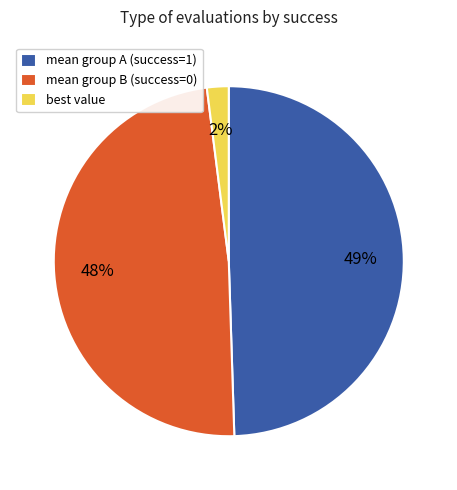

Is the sum of mean group B (success=0) and best value greater than half?

Yes